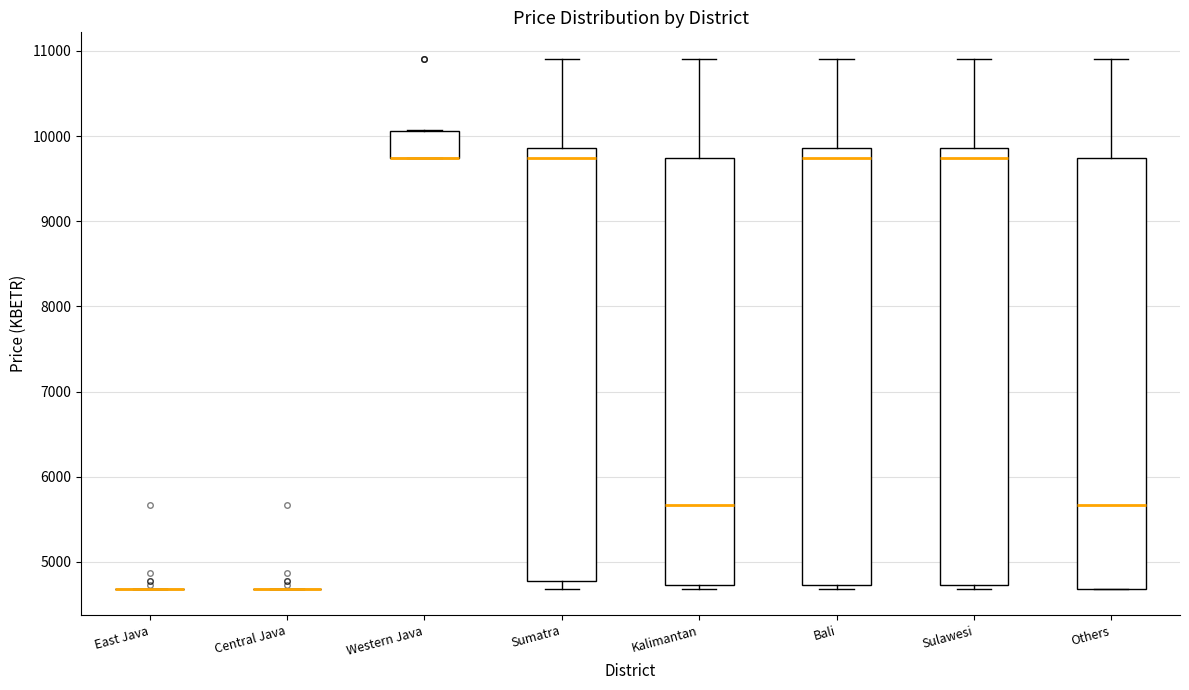

Reading left to right, read every box against the y-axis: the position of its median line, the range the box covers, and the ends of its whiskers. The values are not printed on the chart, so give them approximately, as read against the axis.

East Java: box collapsed to a line at 4700, whiskers 4700 to 4700
Central Java: box collapsed to a line at 4700, whiskers 4700 to 4700
Western Java: median 9700 (drawn on the box's lower edge), box 9700 to 10100, whiskers 9700 to 10100
Sumatra: median 9700, box 4800 to 9900, whiskers 4700 to 10900
Kalimantan: median 5700, box 4700 to 9700, whiskers 4700 (just below the box's lower edge) to 10900
Bali: median 9700, box 4700 to 9900, whiskers 4700 (just below the box's lower edge) to 10900
Sulawesi: median 9700, box 4700 to 9900, whiskers 4700 (just below the box's lower edge) to 10900
Others: median 5700, box 4700 to 9700, whiskers 4700 to 10900